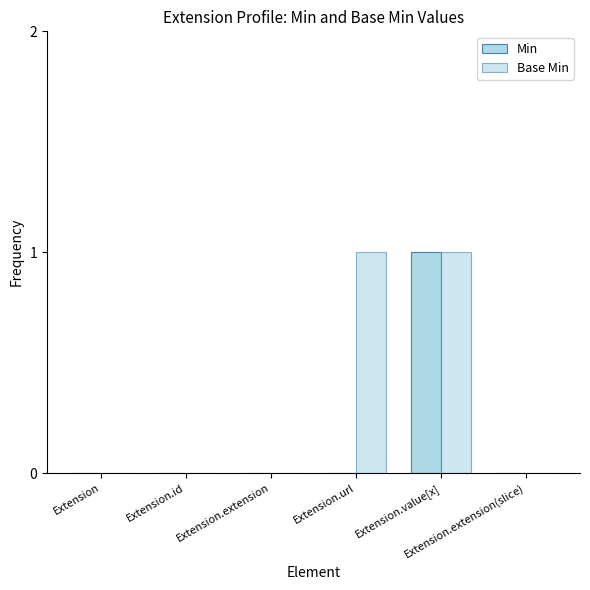

Which category has the highest value across all series?

Extension.value[x]